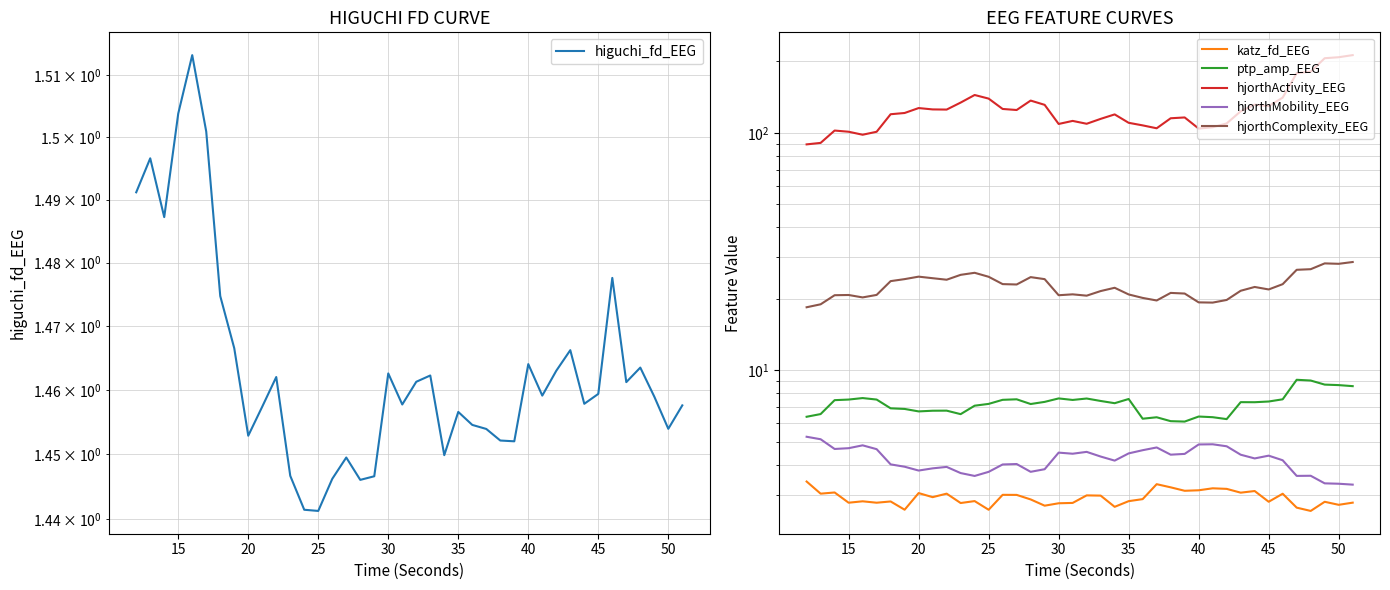

What is the value of the higuchi_fd_EEG point at the 23rd from the left?

1.4